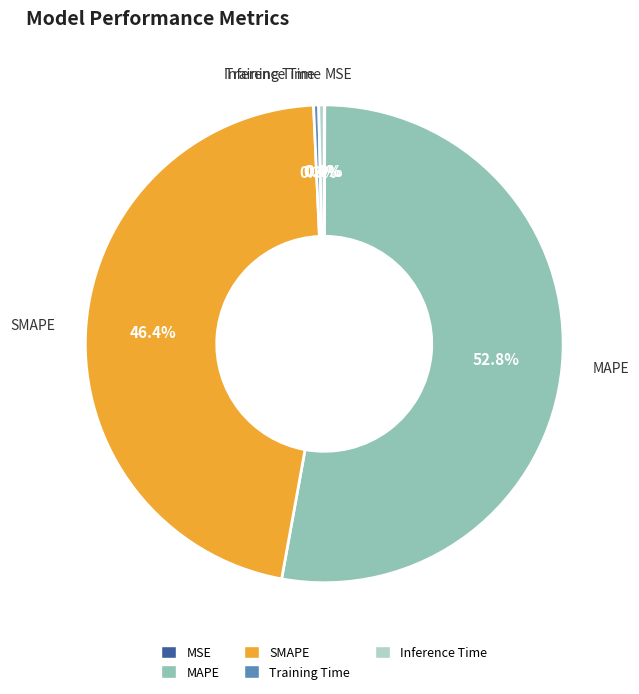

What is the largest slice in the pie chart?

MAPE